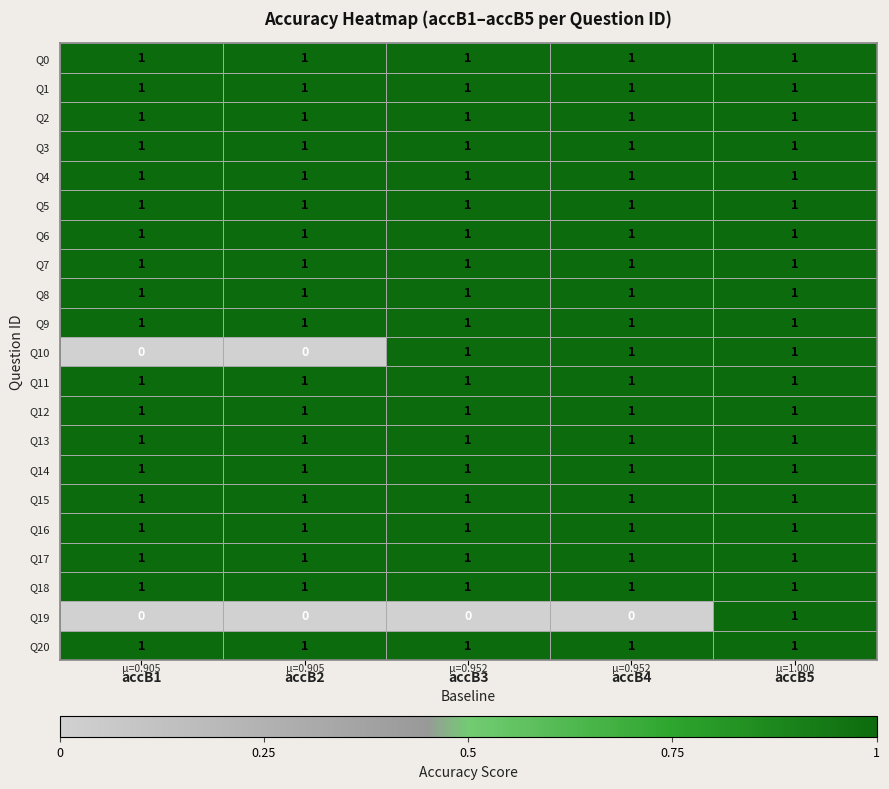

Which series changed the most between accB3 and accB5?

Q19